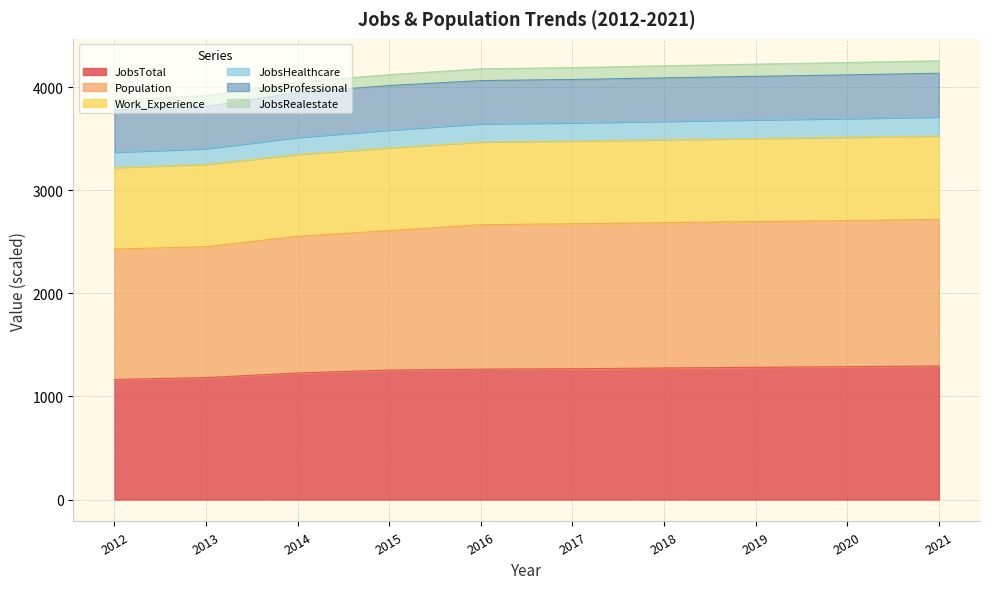

Which category has the lowest value in the JobsHealthcare series?

2012